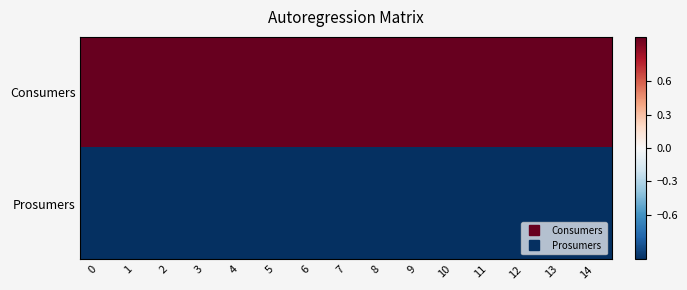

Between 4 and 11, which is larger?

4